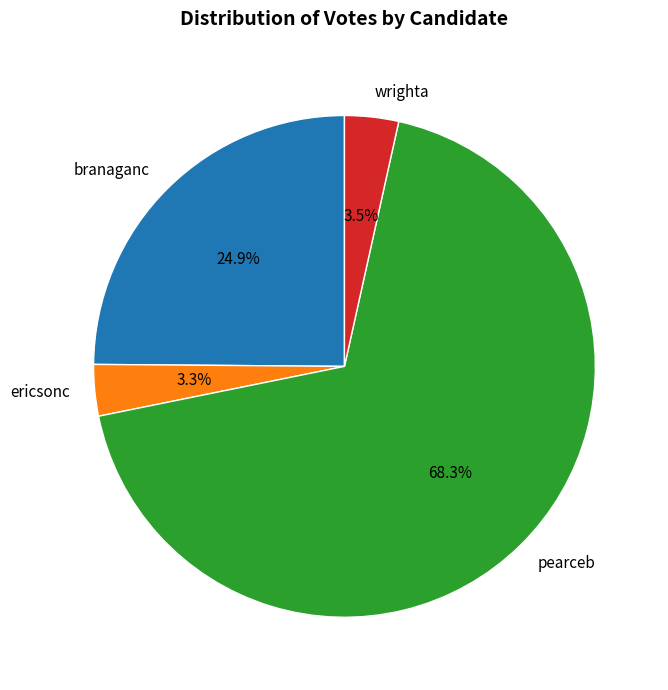

Is there any slice that represents more than half of the pie?

Yes